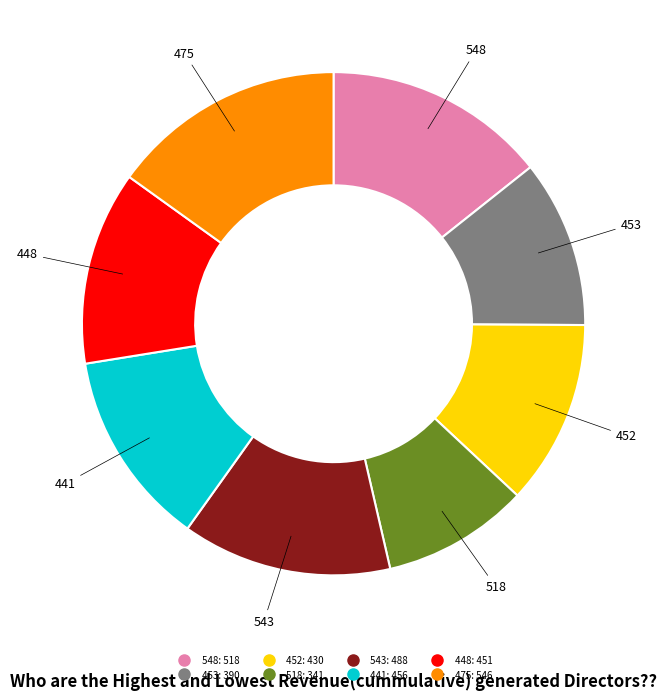

True or false: 548 accounts for 14% of the total.

True